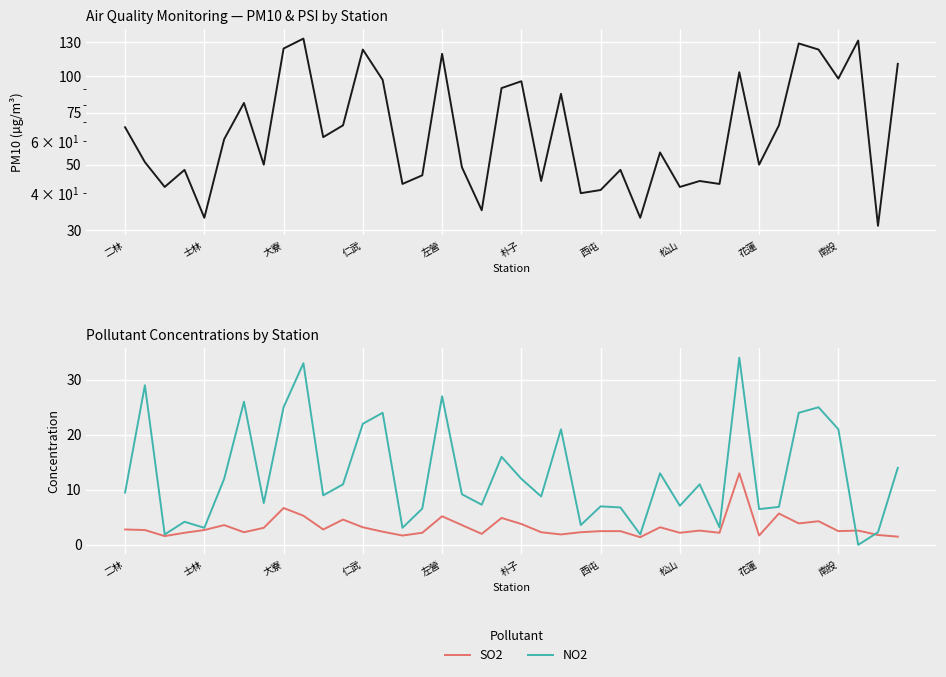

Where does the SO2 series first go above 2?

二林